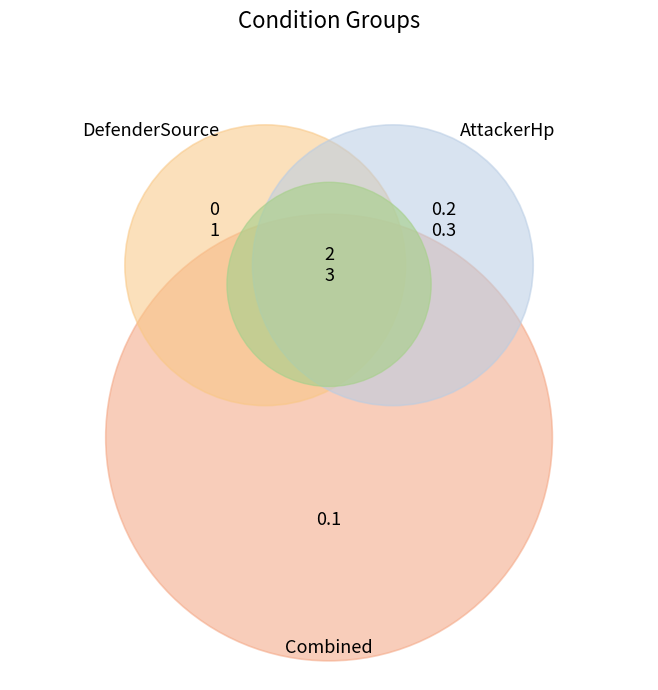

What is the total percentage of DefenderSource==Qigong and AttackerHp<=30Percent?

50.0%